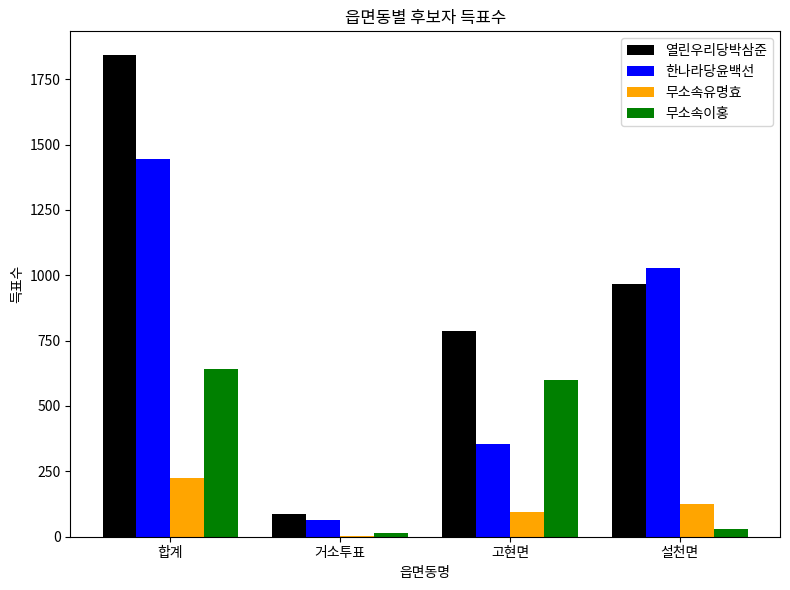

How many groups of bars are there?

4